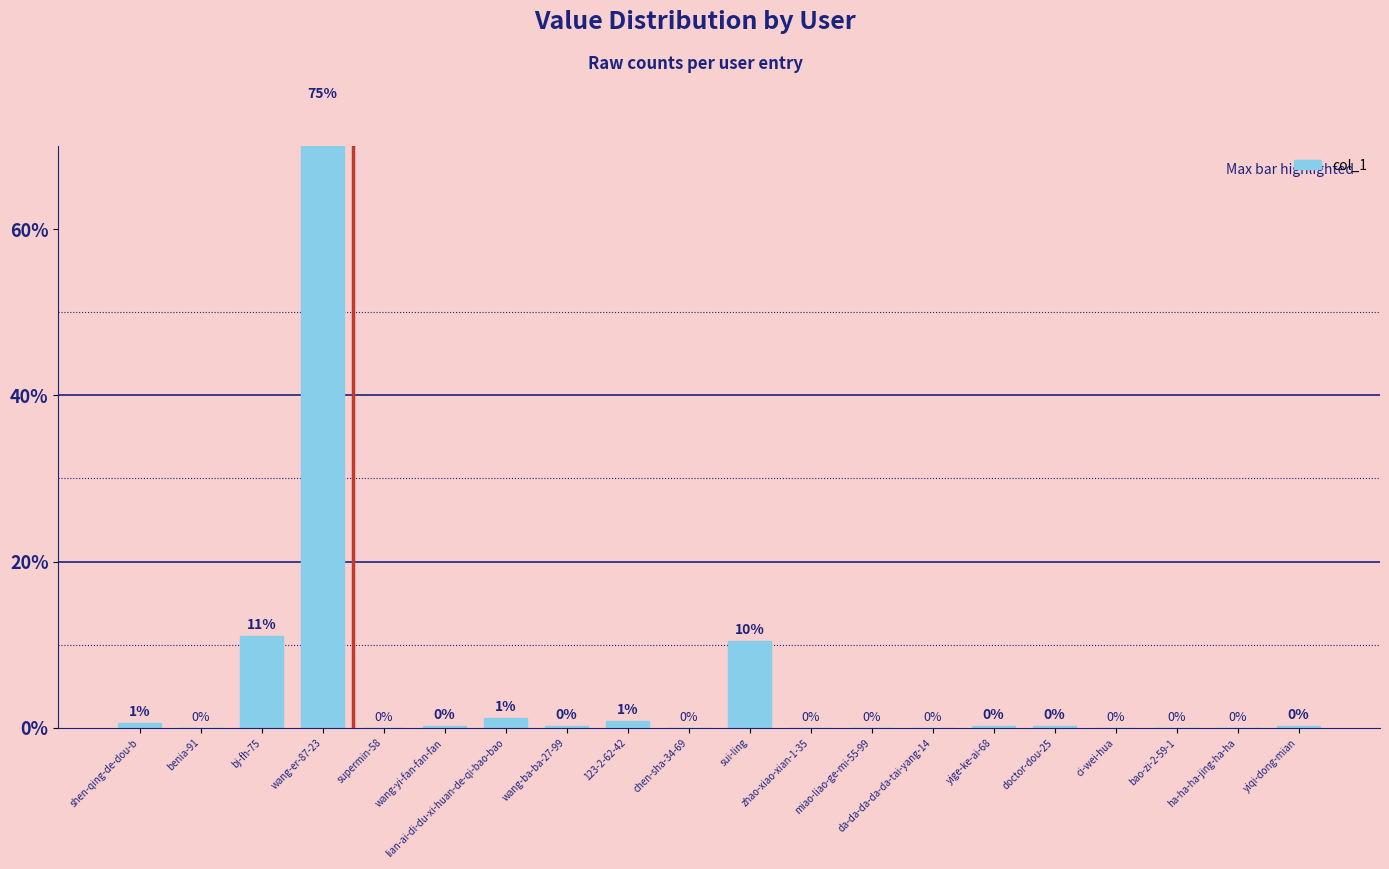

Is it true that the value at lian-ai-di-du-xi-huan-de-qi-bao-bao is 0.4?

False